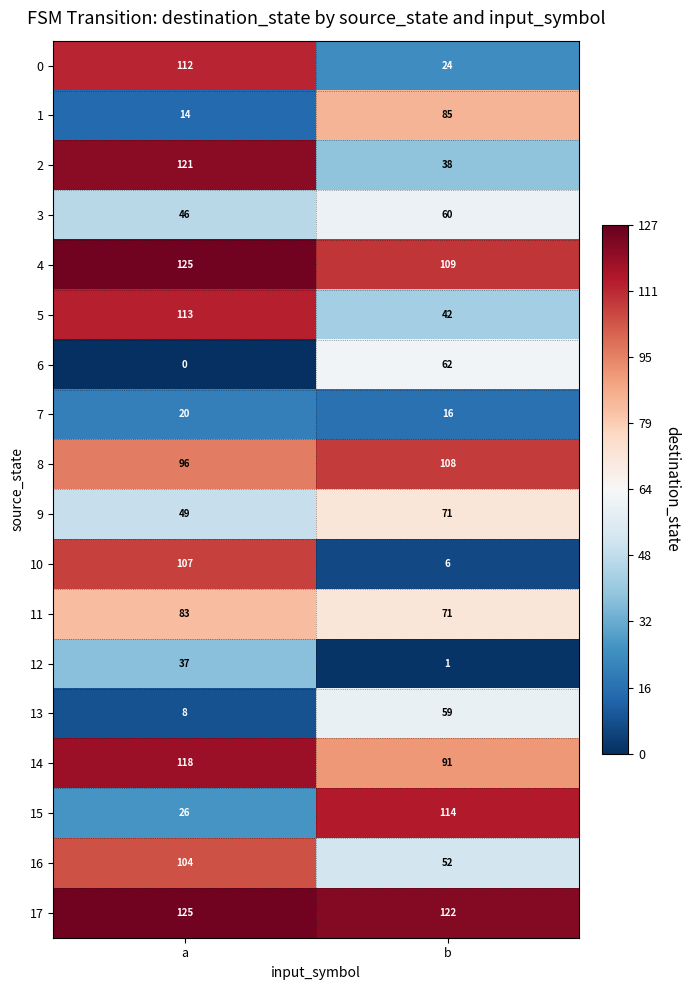

What value does the 7 series have at b?

16